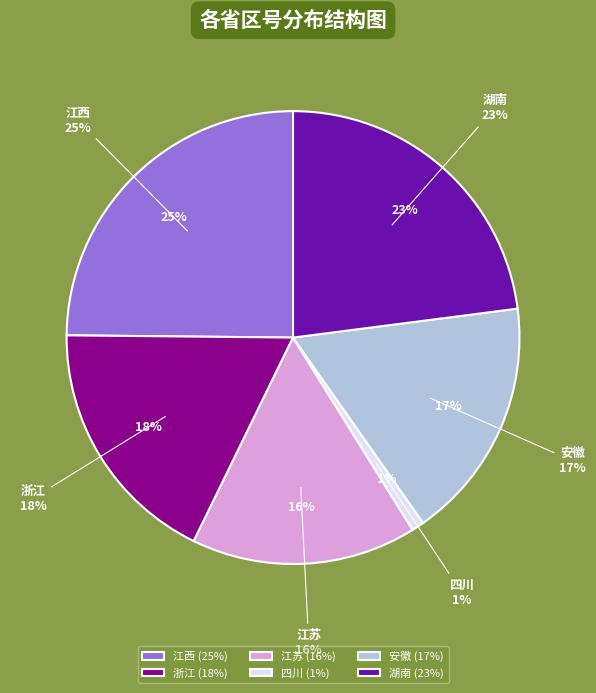

Between 四川 and 江西, which is larger?

江西